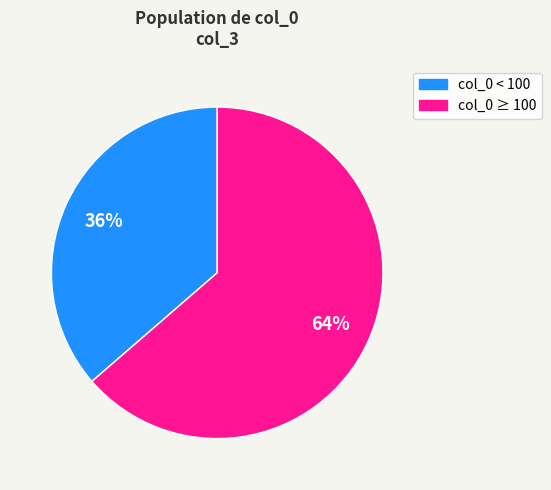

To the nearest percent, what is the average slice percentage?

50%